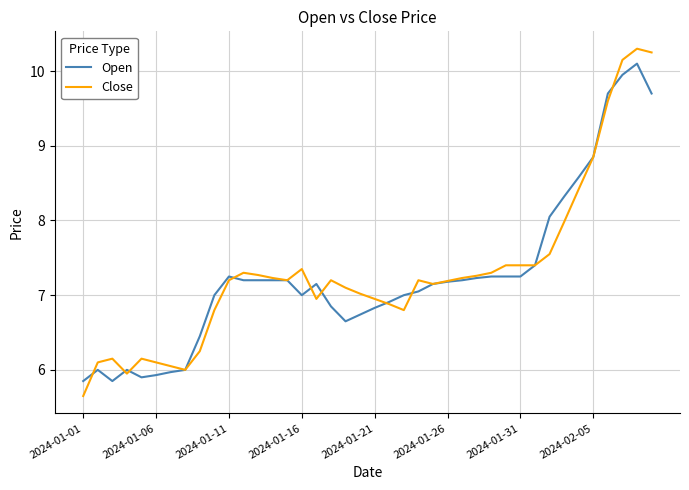

What is the lowest value of the Close series?

5.7